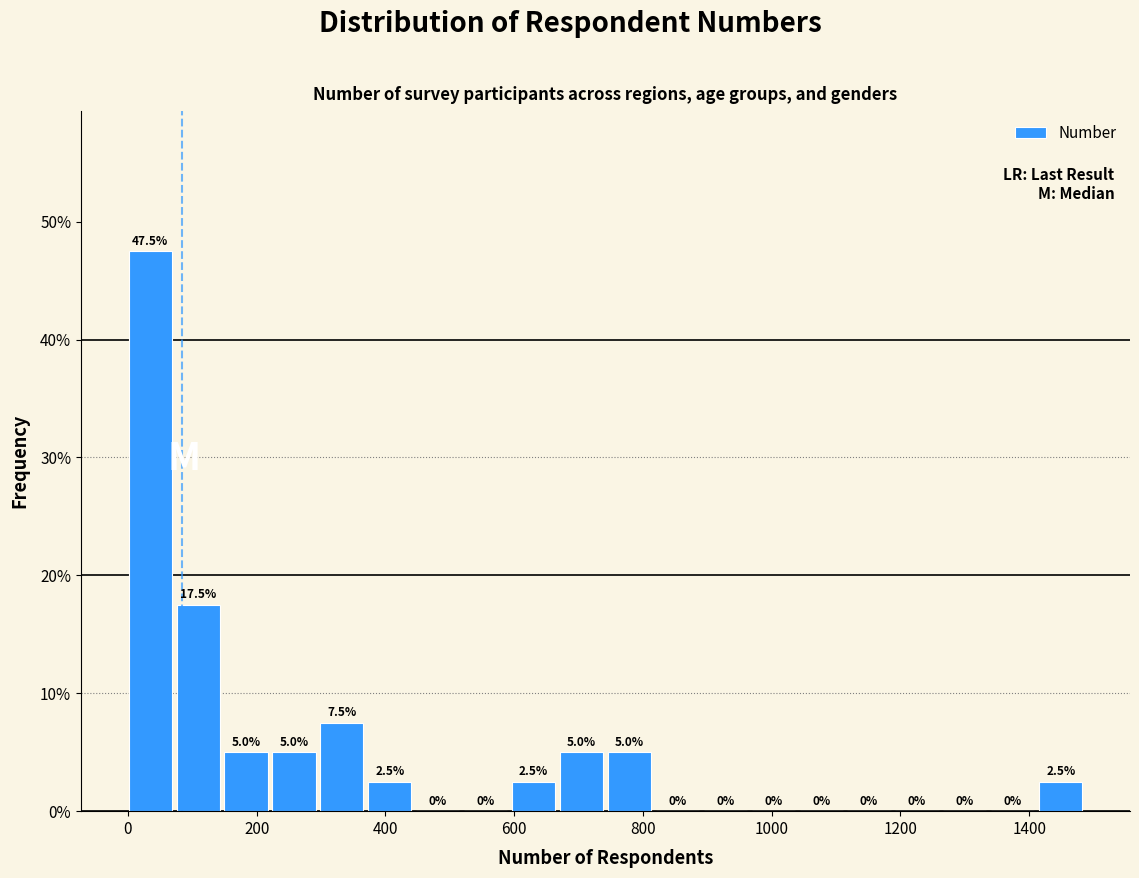

Around what value on the x-axis is the tallest bar? Give the approximate position of its centre, as read against the axis.

40